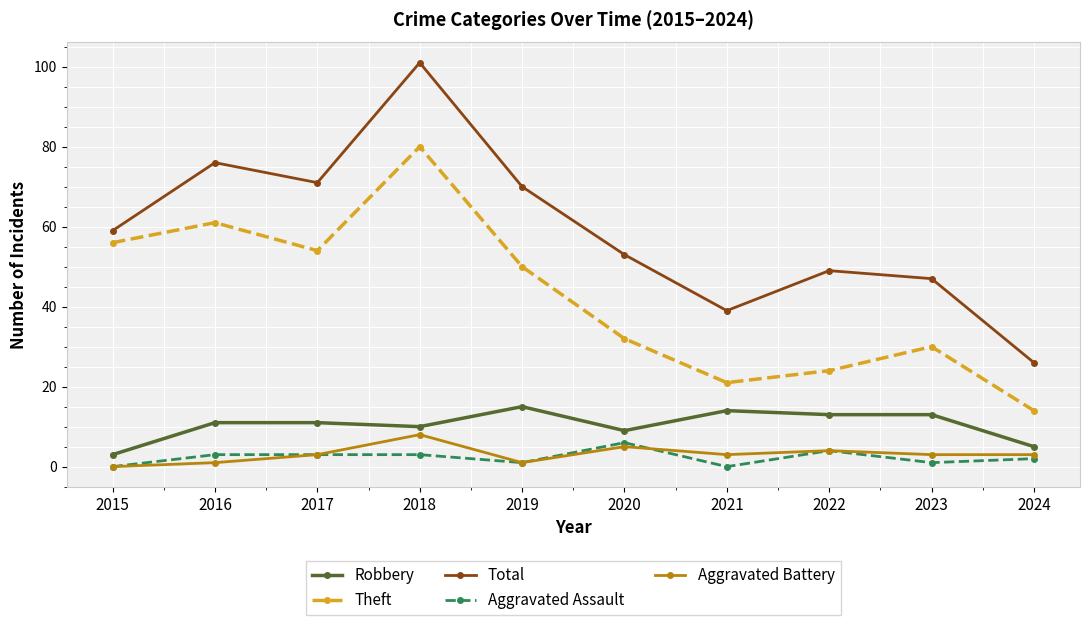

Count the number of data series in this chart.

5